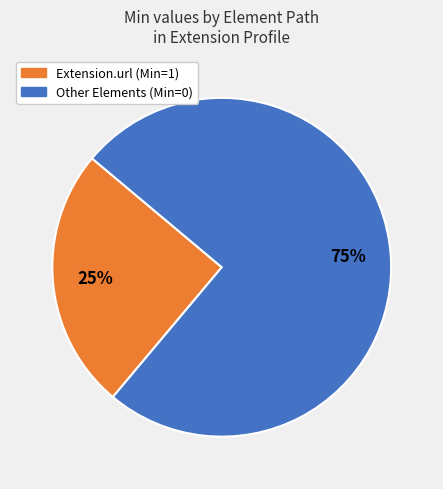

Does any single category account for the majority?

Yes